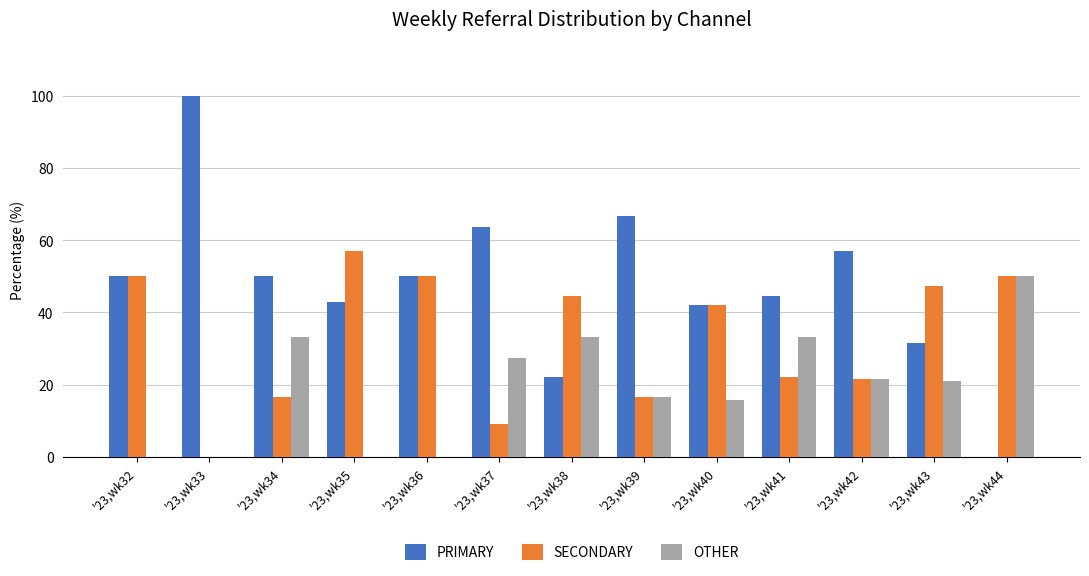

Where does the SECONDARY series first go above 42?

'23,wk32